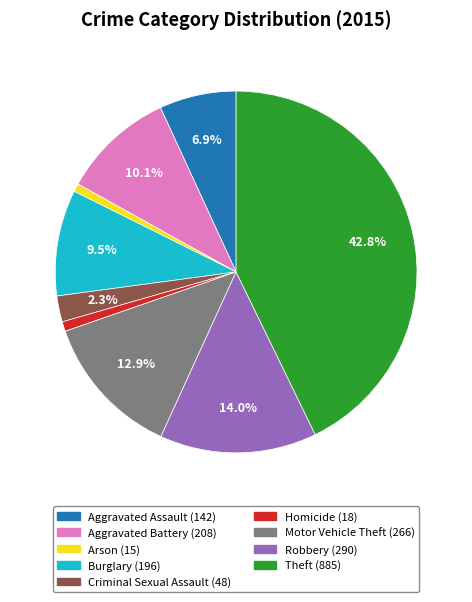

Approximately how many times larger is the value at Motor Vehicle Theft compared to Robbery?

0.9